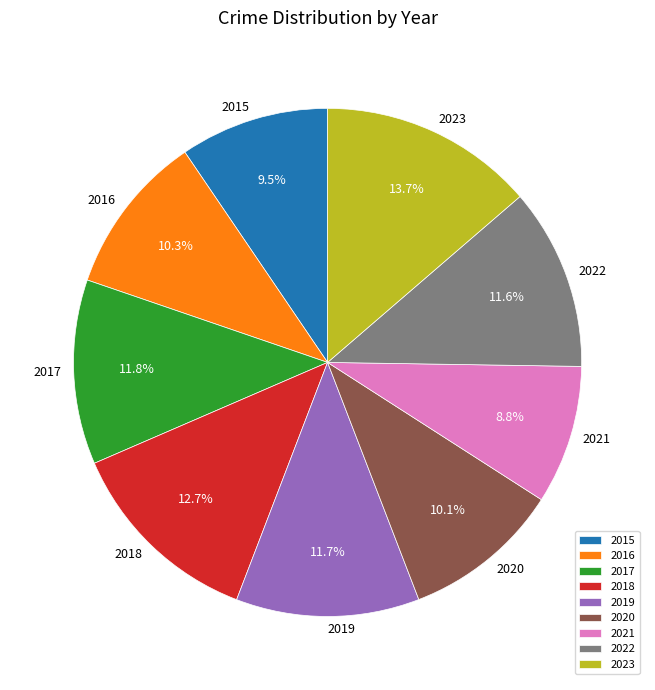

To the nearest percent, what is the combined percentage of 2023 and 2015?

23%